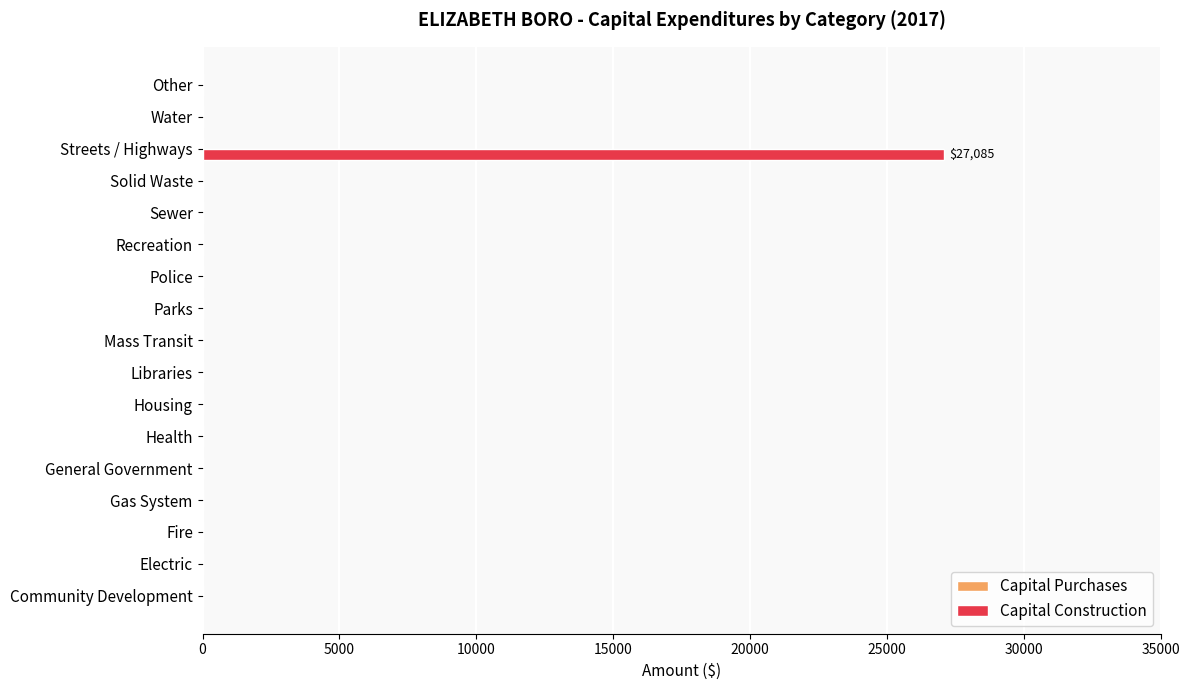

Between Mass Transit and Streets / Highways, which is larger?

Streets / Highways